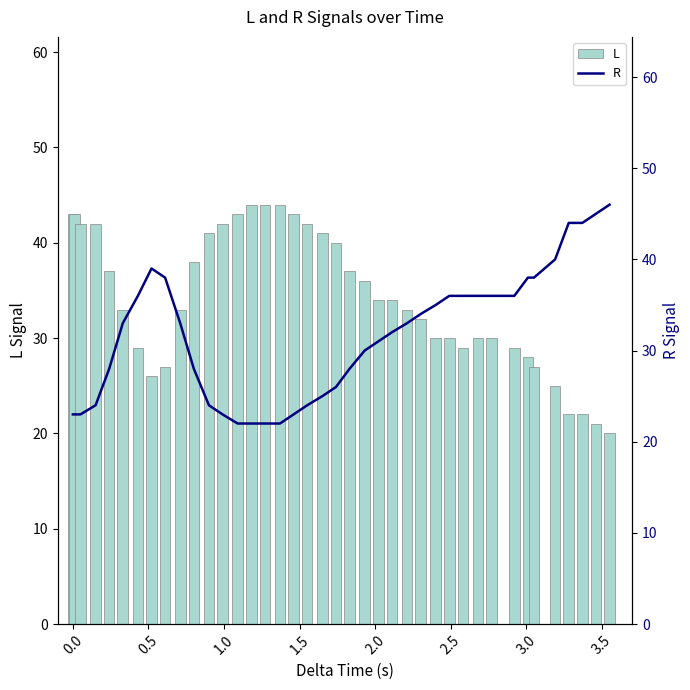

What is the sum of all L values?

1366